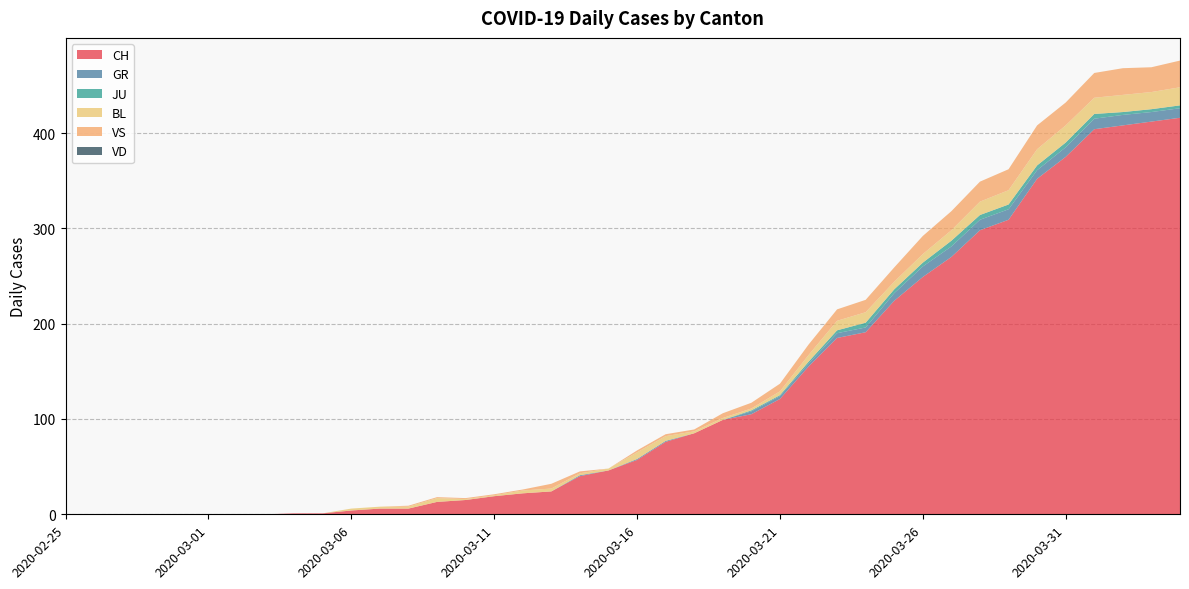

Reading right to left, extract all data points from this chart.

CH: 416	412	408	404	375	352	309	298	270	249	224	191	185	155	121	105	99	85	76	57	46	40	24	22	19	15	13	6	6	4	1	1	0	0	0	0	0	0	0	0
GR: 10	10	11	11	10	9	11	11	11	11	8	5	5	3	3	3	0	0	1	1	0	1	0	0	0	0	0	0	0	0	0	0	0	0	0	0	0	0	0	0
JU: 3	3	3	5	5	5	5	5	6	4	4	5	3	2	1	1	0	0	0	0	0	0	0	0	0	0	0	0	0	0	0	0	0	0	0	0	0	0	0	0
BL: 19	18	18	17	18	17	15	14	11	9	8	11	10	7	4	2	2	2	5	7	2	2	3	3	1	1	4	2	2	2	0	0	0	0	0	0	0	0	0	0
VS: 28	26	28	26	24	25	22	21	20	19	15	13	12	11	8	6	5	2	2	2	0	2	5	1	1	1	1	1	0	0	0	0	0	0	0	0	0	0	0	0
VD: 0	0	0	0	0	0	0	0	0	0	0	0	0	0	0	0	0	0	0	0	0	0	0	0	0	0	0	0	0	0	0	0	0	0	0	0	0	0	0	0